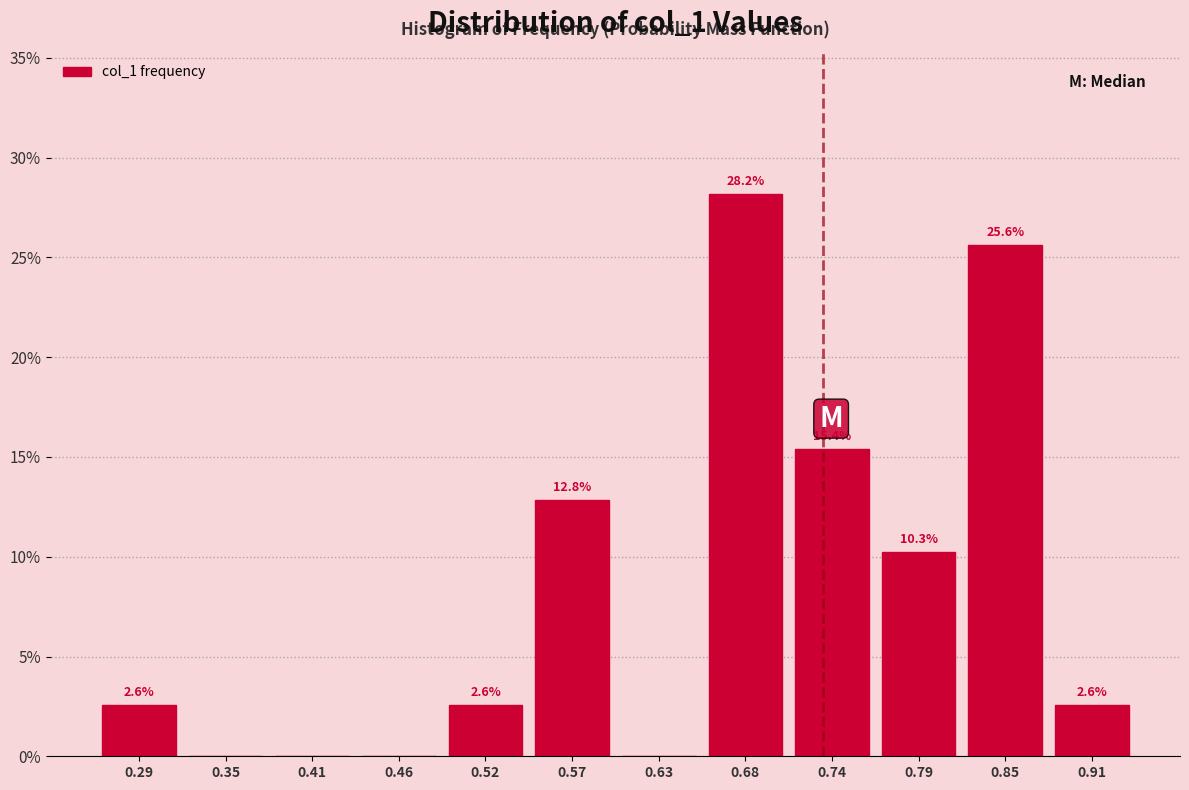

Over which range of the x-axis is the bar tallest?

0.66 to 0.71